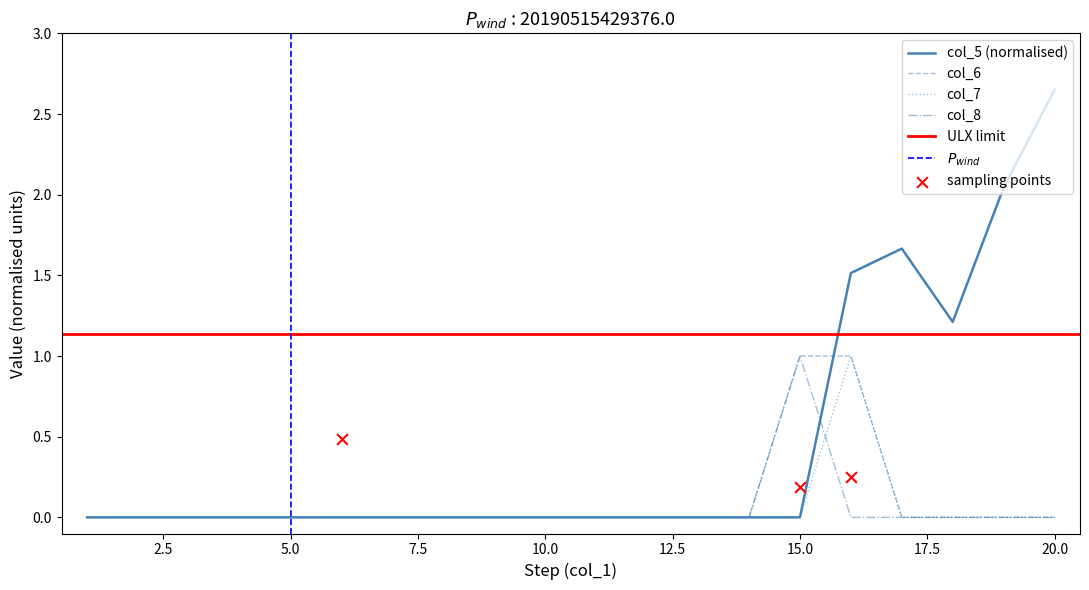

At which category is the sum across all series the highest?

16